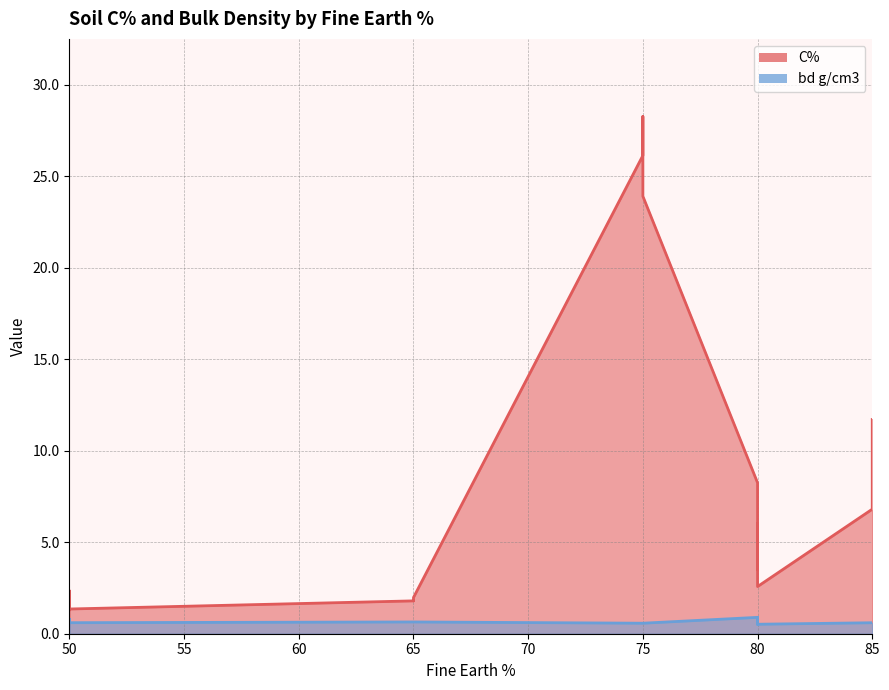

True or false: bd g/cm3 has a value of 0.6 at 50.

True